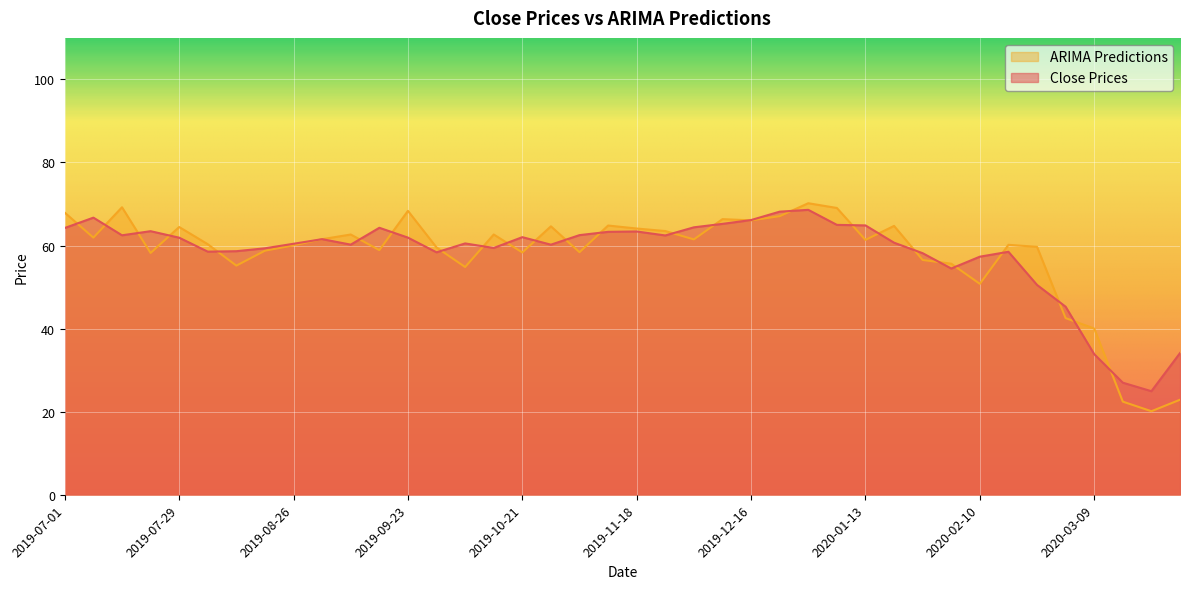

Reading right to left, what are all the values shown in this chart?

Close Prices: 34.1	24.9	27.0	33.9	45.3	50.5	58.5	57.3	54.5	58.2	60.7	64.8	65.0	68.6	68.2	66.1	65.2	64.4	62.4	63.4	63.3	62.5	60.2	62.0	59.4	60.5	58.4	61.9	64.3	60.2	61.5	60.4	59.3	58.6	58.5	61.9	63.5	62.5	66.7	64.2
ARIMA Predictions: 22.9	20.1	22.4	40.0	42.5	59.7	60.2	50.8	55.6	56.5	64.7	61.4	69.0	70.2	67.1	66.1	66.4	61.5	63.5	64.1	64.8	58.4	64.6	58.3	62.7	54.8	59.5	68.3	58.9	62.7	61.5	60.0	58.8	55.2	60.3	64.5	58.2	69.2	61.9	67.9